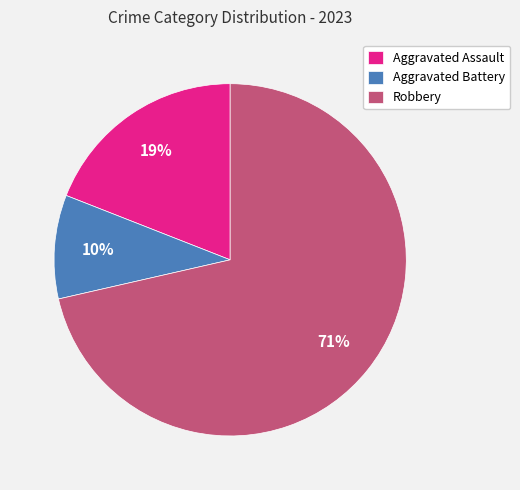

True or false: Robbery accounts for 83% of the total.

False